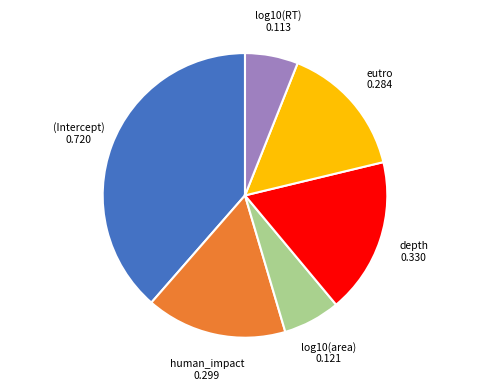

Between log10(RT) and depth, which is larger?

depth